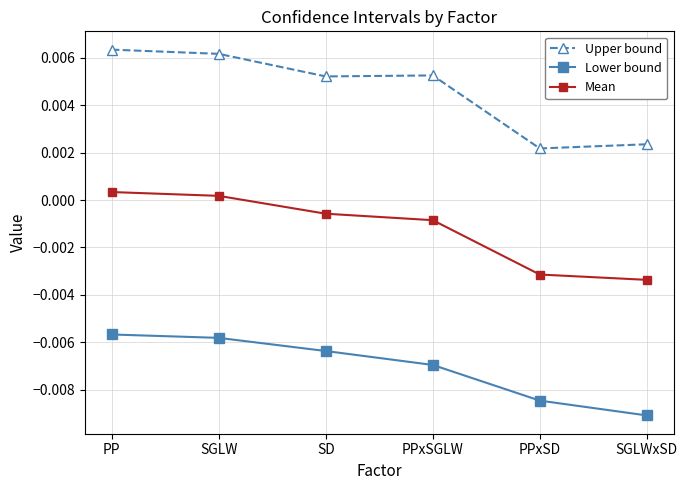

How many lines are shown in the chart?

3